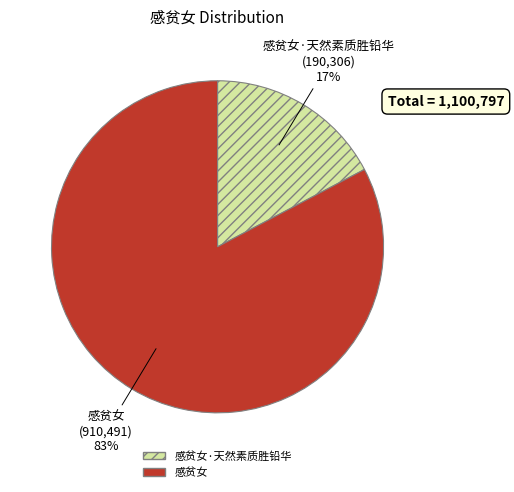

Is there any slice that represents more than half of the pie?

Yes